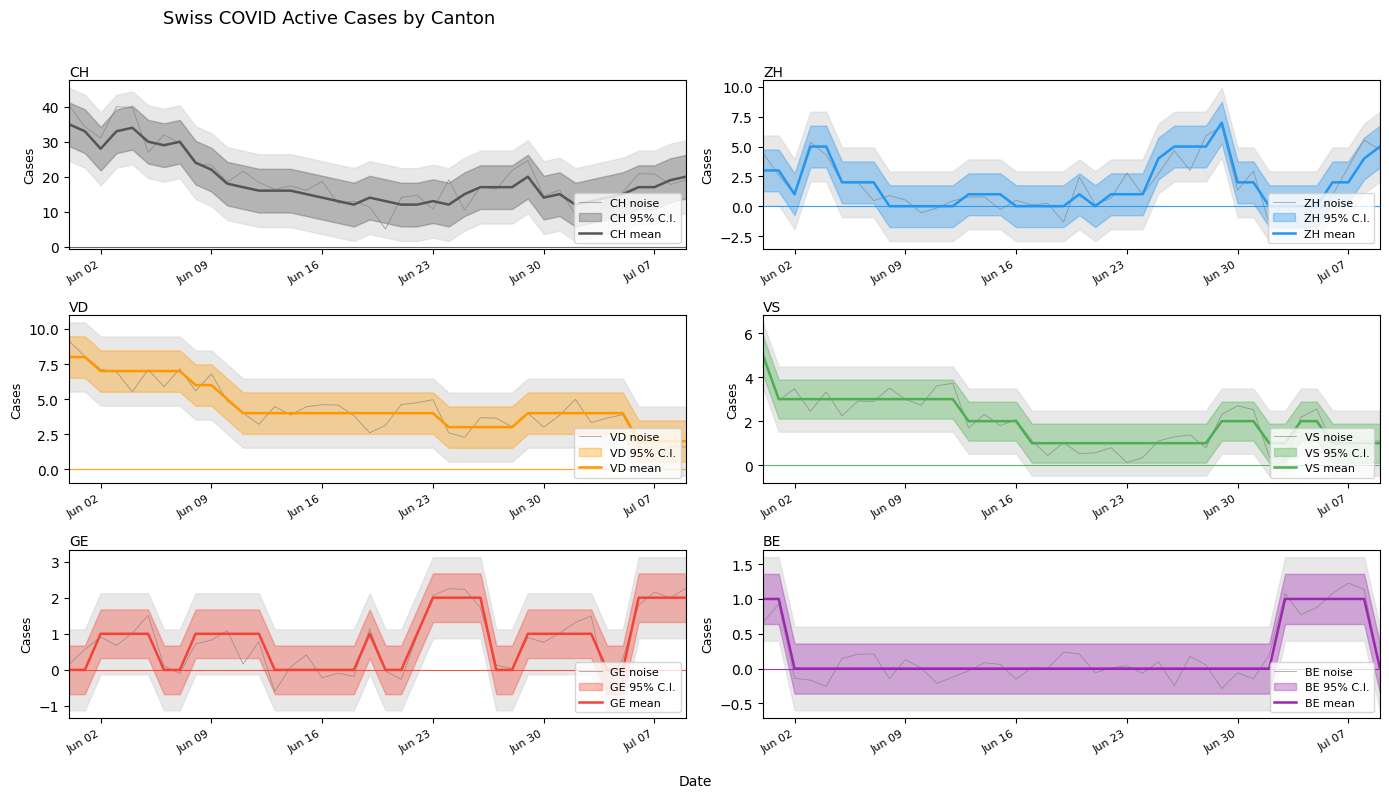

How many interior local valleys does the ZH series have?

2